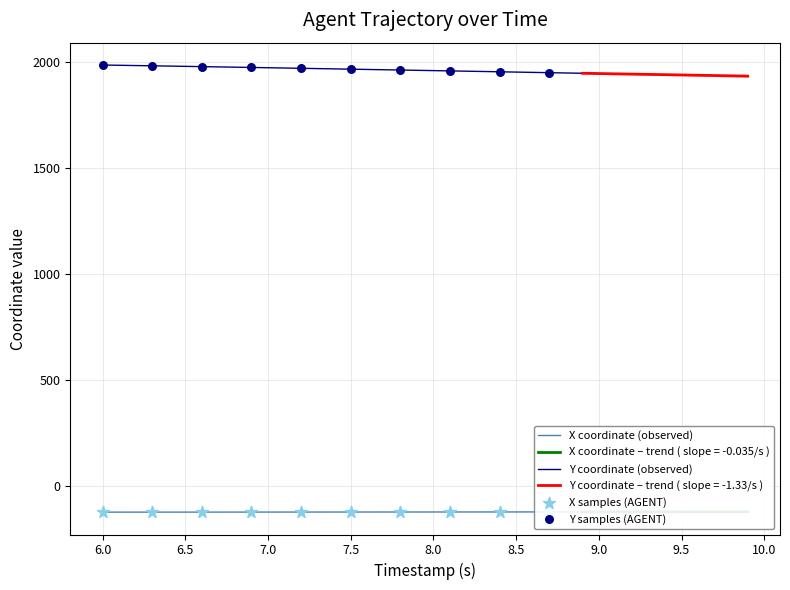

At how many categories does at least one series exceed 1051?

40